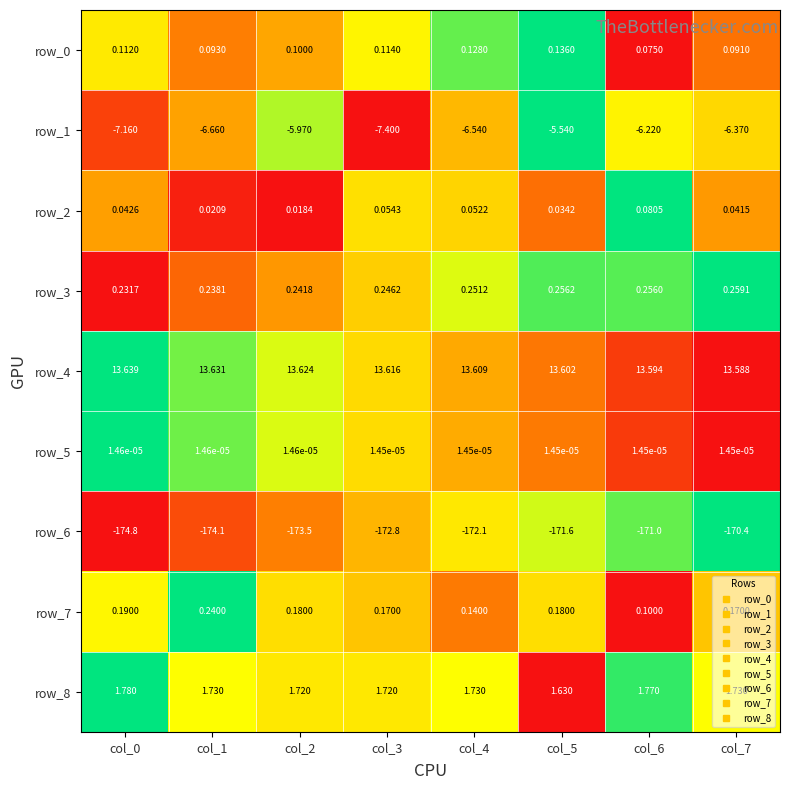

Is the value of row_8 at col_1 greater than the value of row_0 at col_7?

Yes